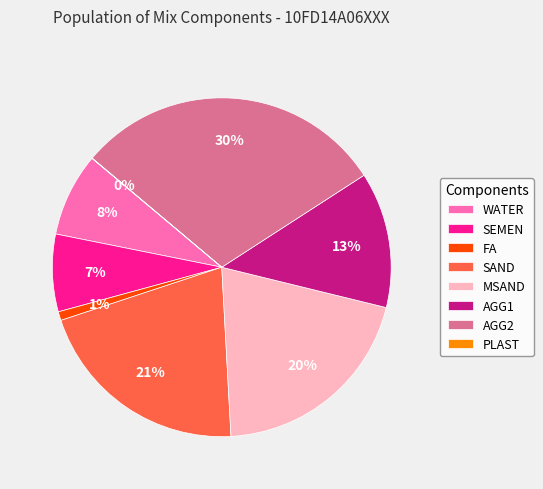

Is there any slice that represents more than half of the pie?

No